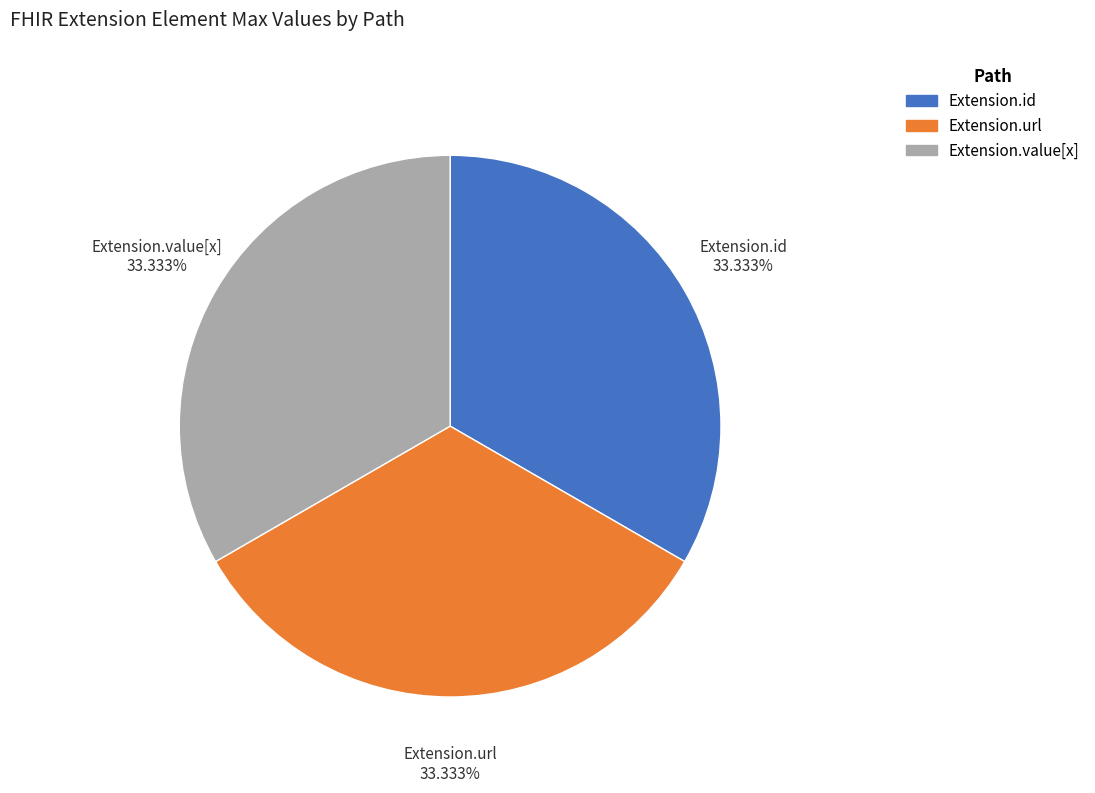

Is there any slice that represents more than half of the pie?

No